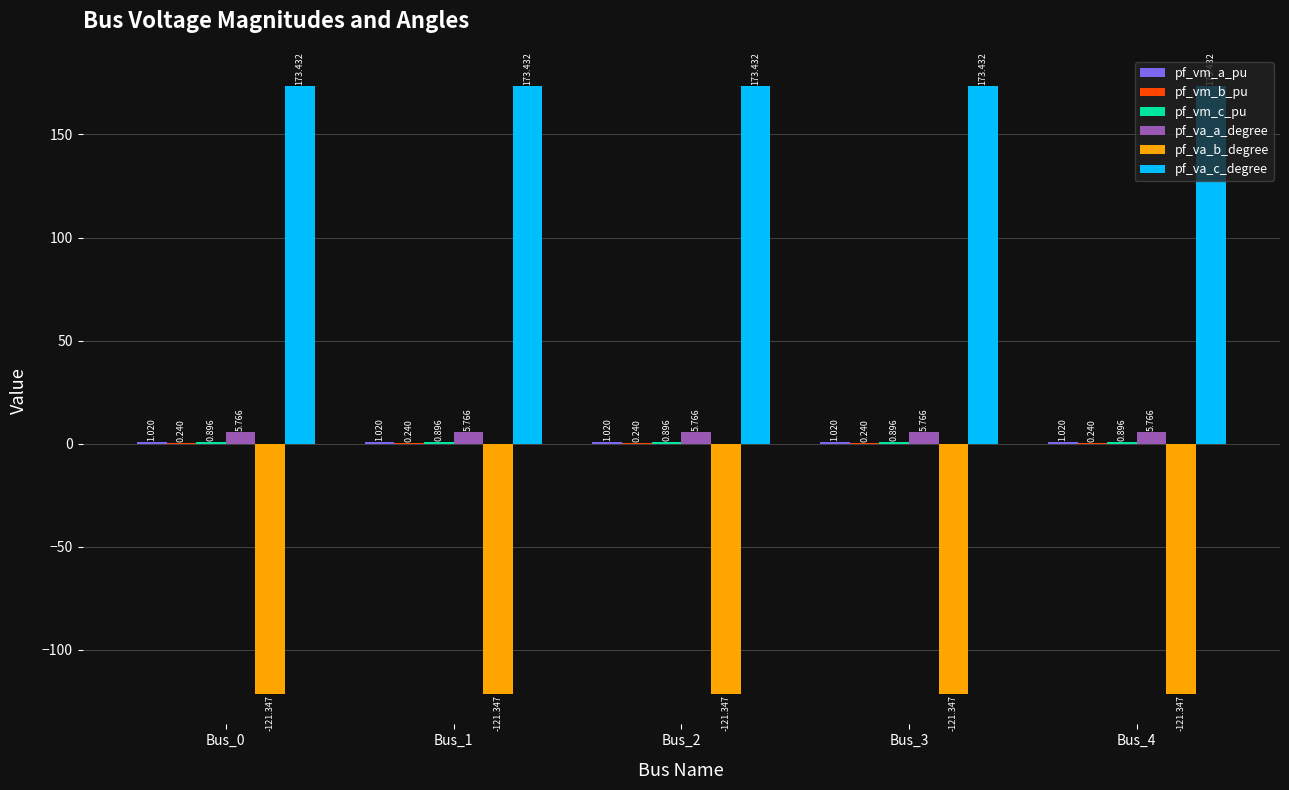

What is the approximate value of pf_vm_b_pu at Bus_0?

0.2